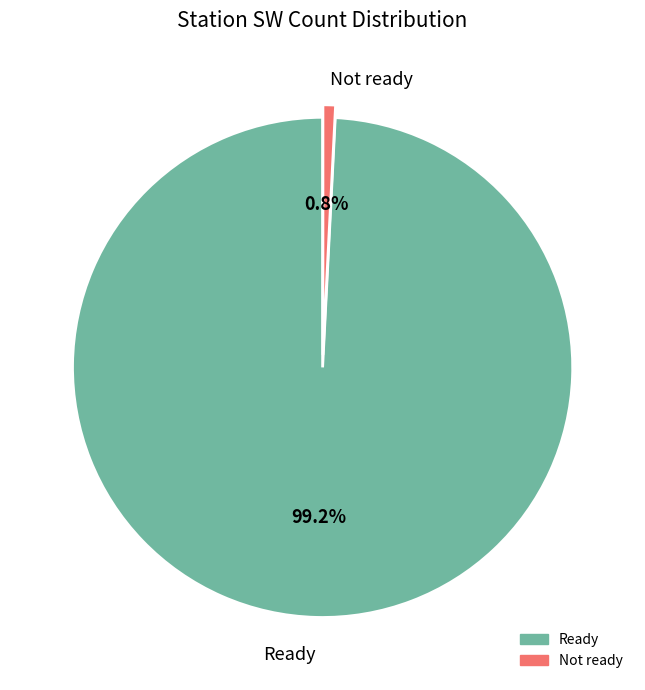

Count the number of slices in the pie.

2